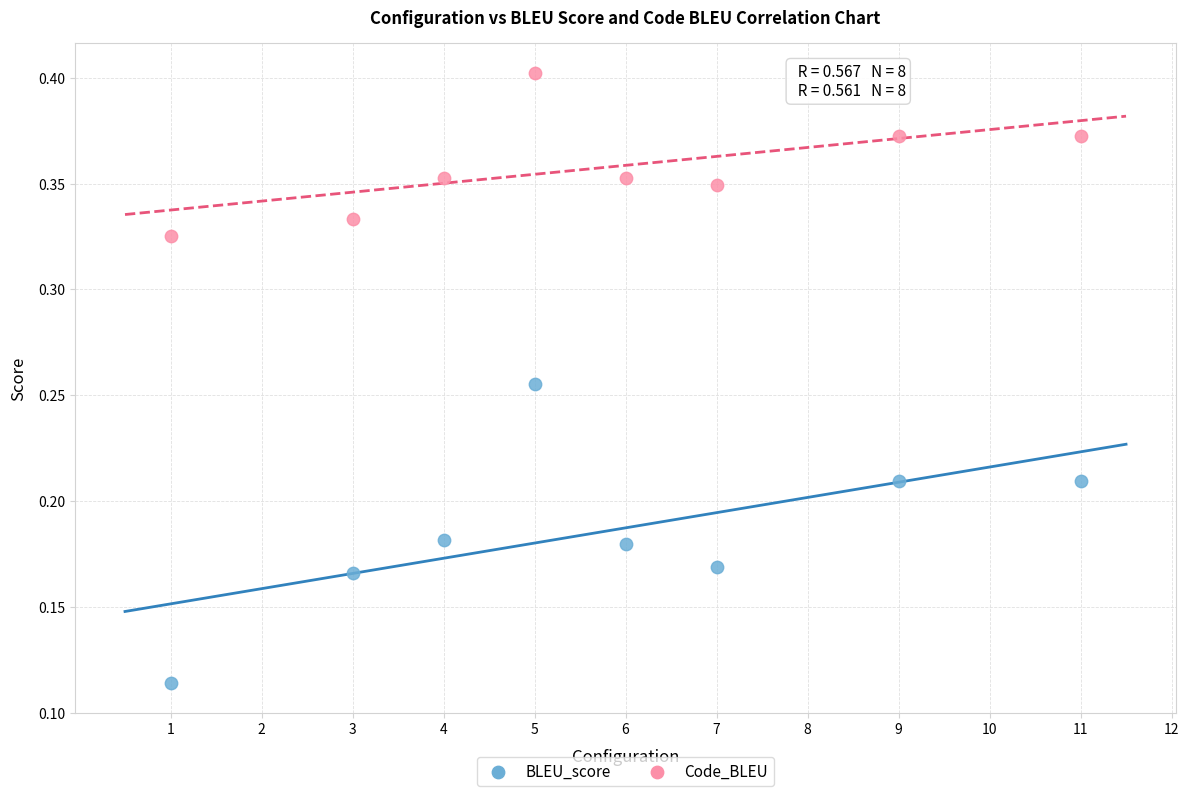

Across all data points, what is the range of X values (max minus min)?

10.0